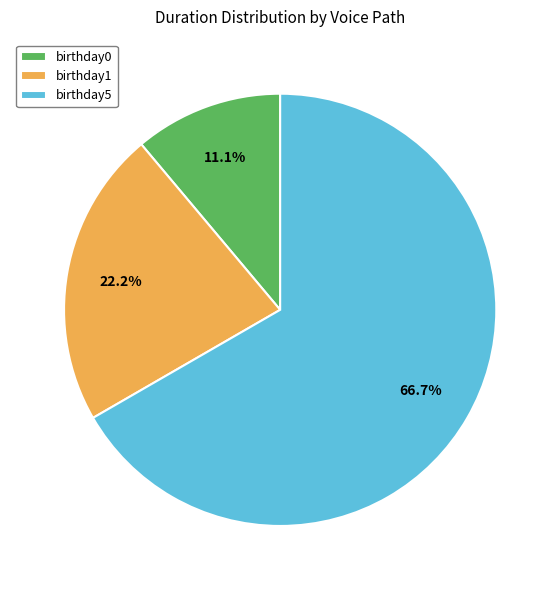

Which category accounts for the majority?

birthday5